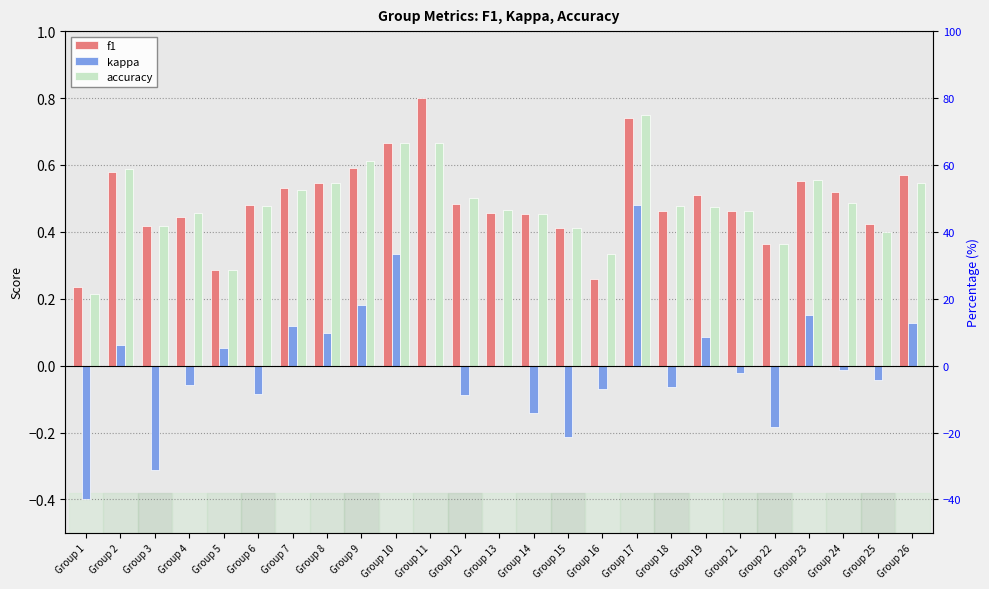

What is the difference between the f1 values at Group 24 and Group 15?

0.1